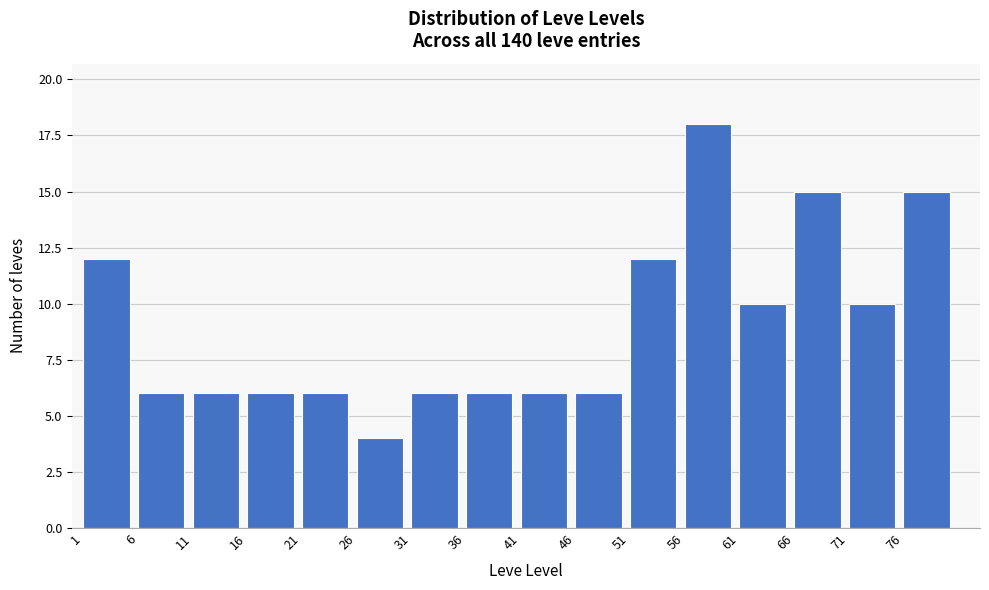

Which range on the x-axis has the tallest bar?

56 to 61